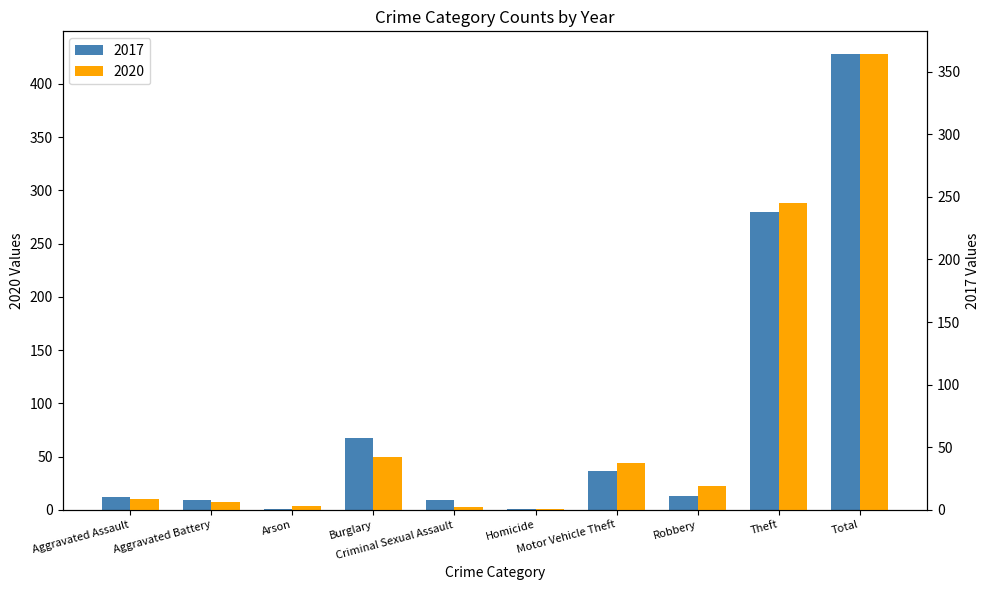

Rank the series by their maximum value, from highest to lowest.

2017, 2020